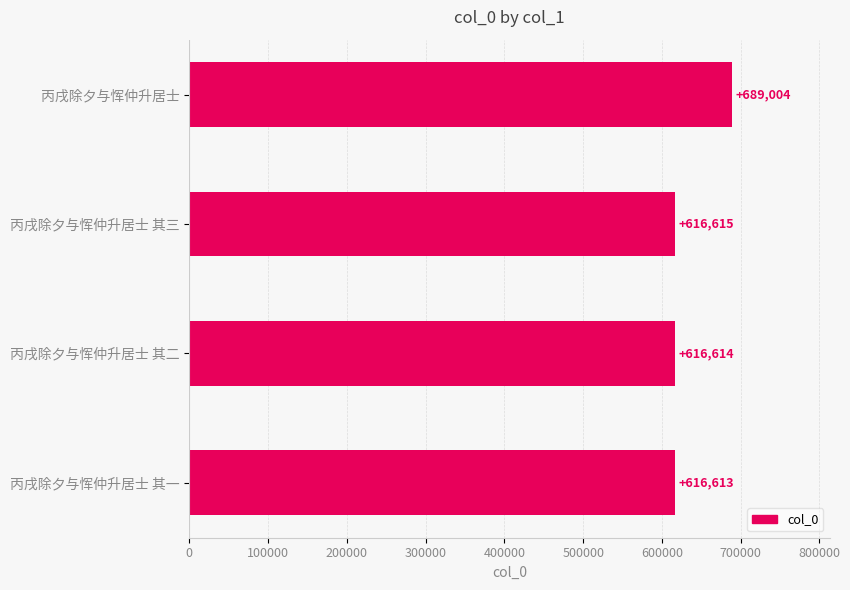

Reading bottom to top, list all the values displayed in this chart.

616613	616614	616615	689004